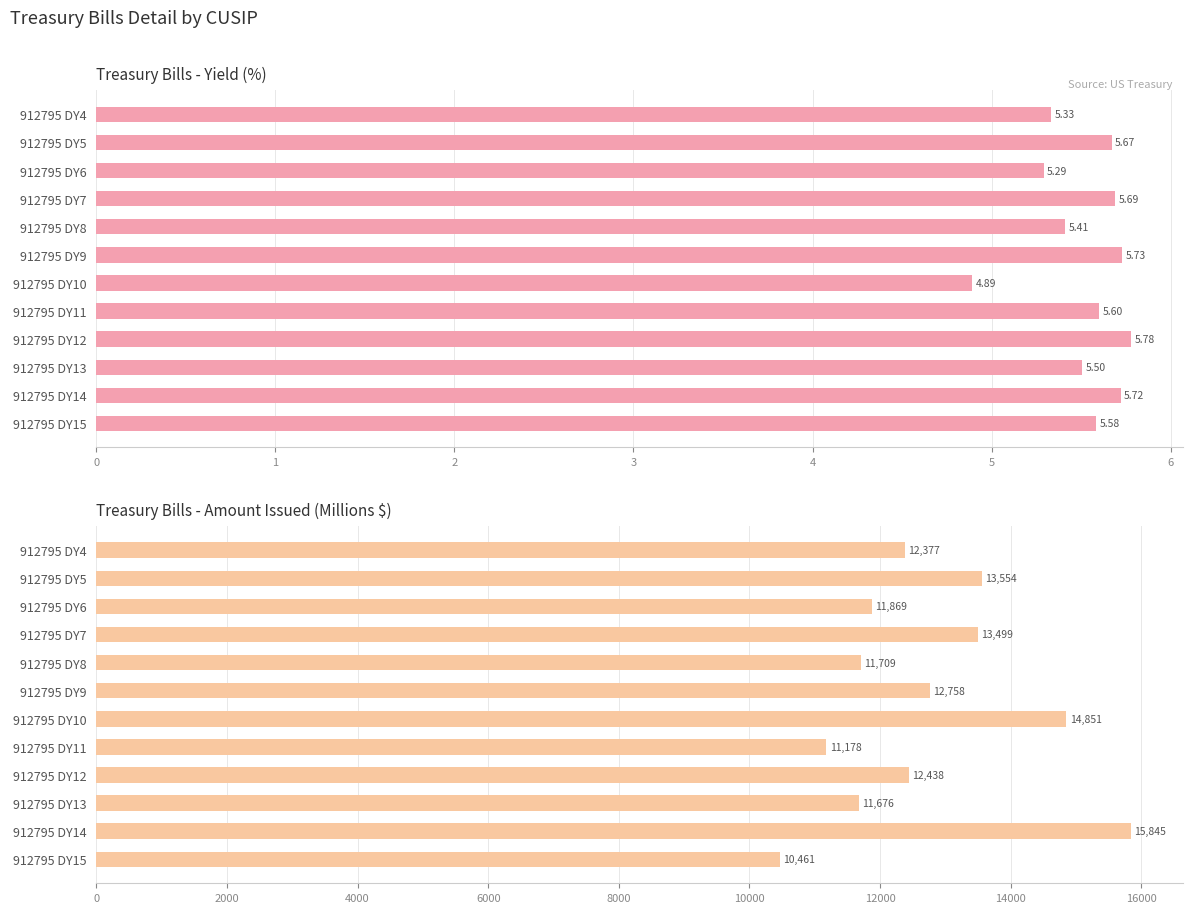

How many data points in Yield are less than 5?

1